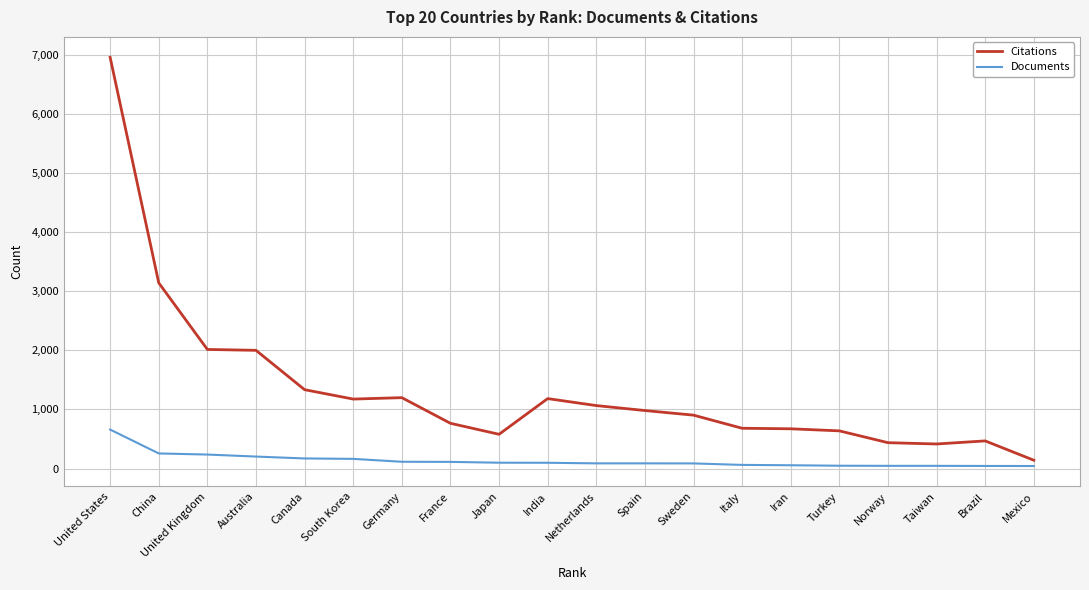

True or false: Documents and Citations intersect in this chart.

False